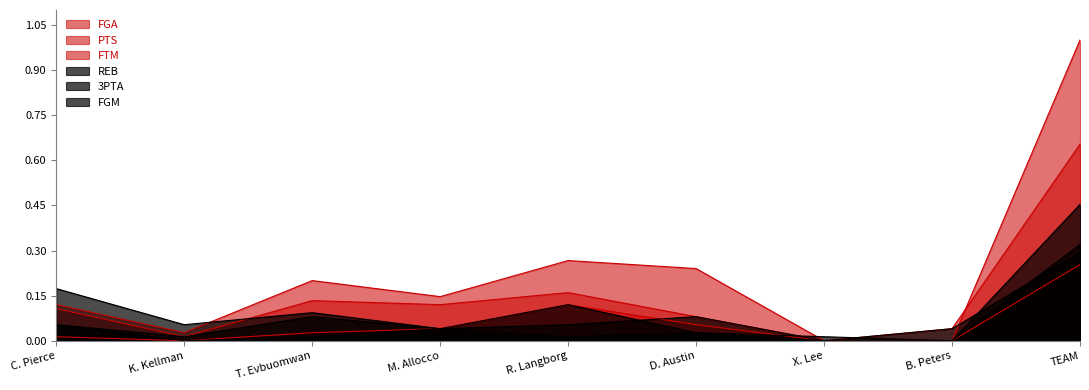

List the series in order of their peak value, highest first.

PTS, FGA, REB, FGM, 3PTA, FTM